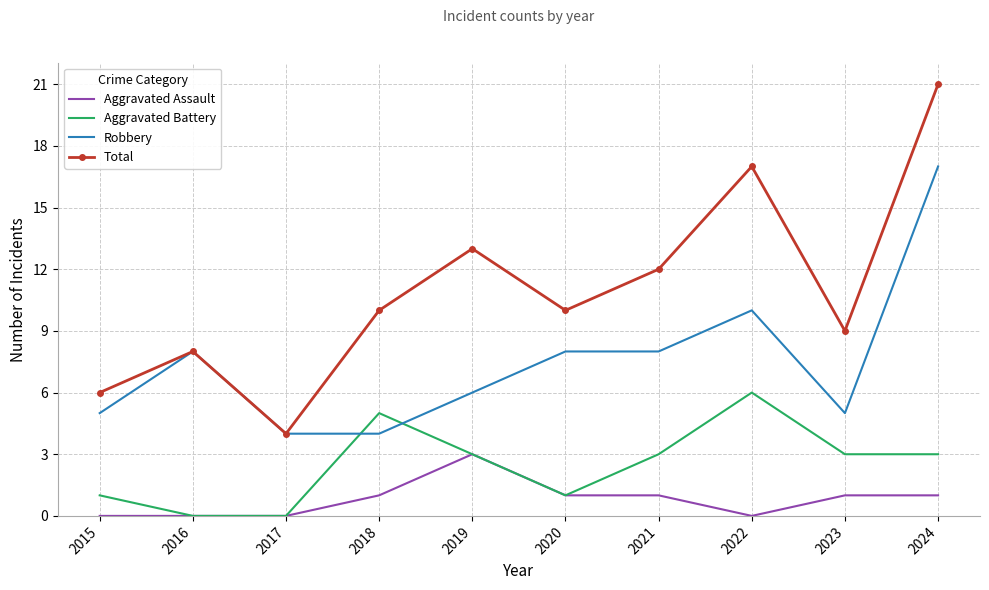

At how many categories does at least one series exceed 16?

2